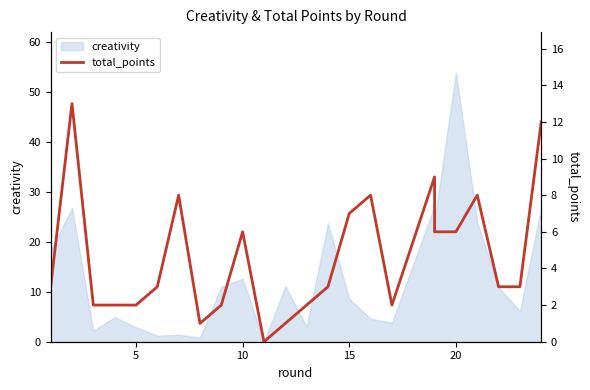

What is the difference between the maximum and minimum values?

13